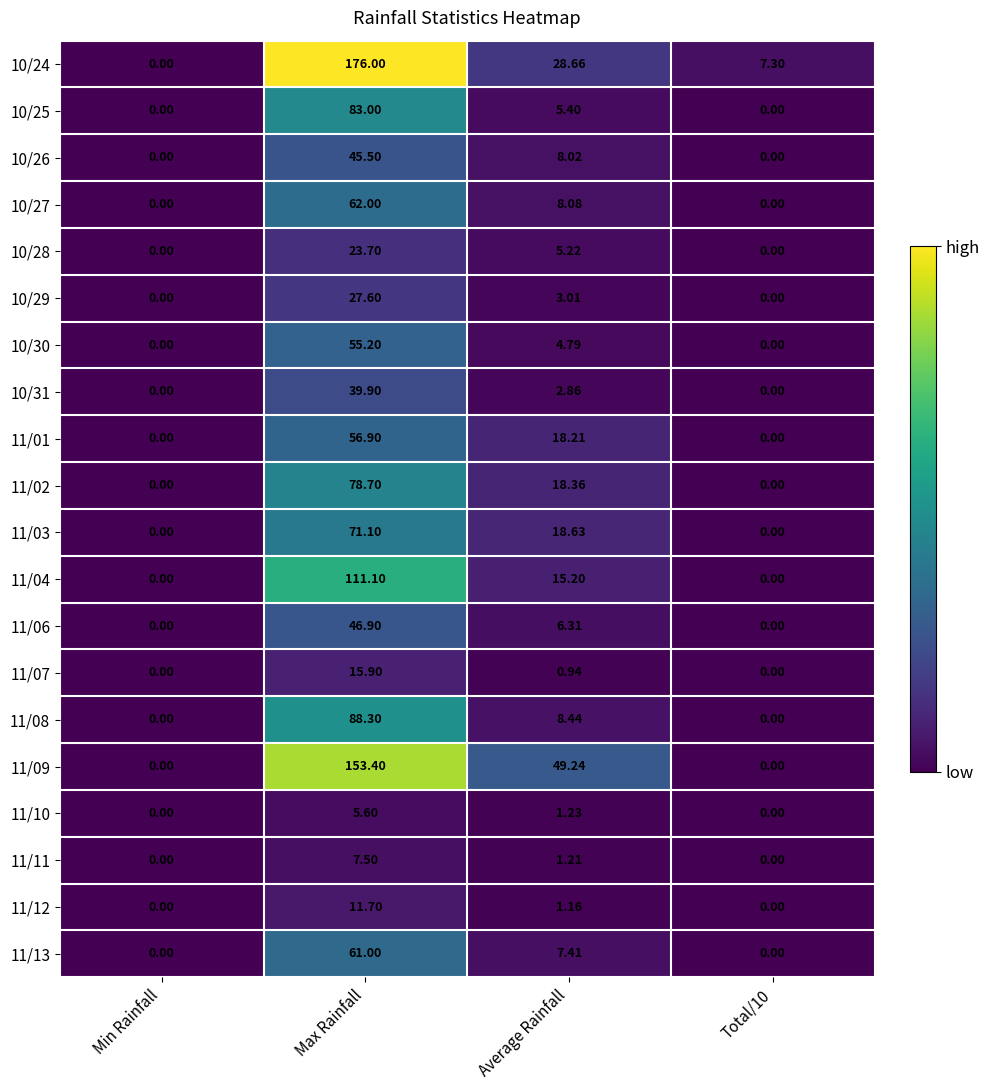

What is the difference between the highest and lowest values at Total/10?

7.3